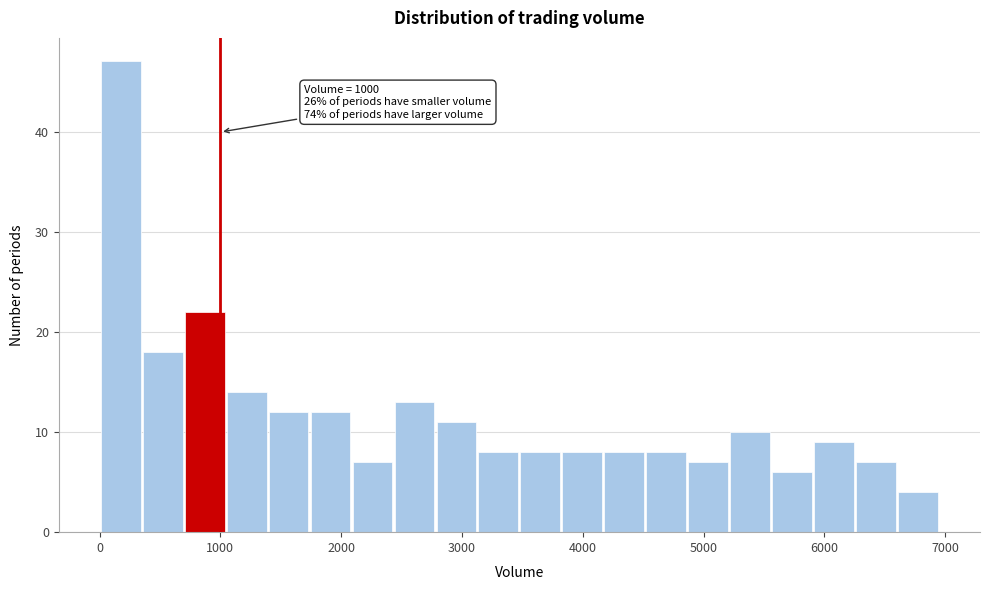

Read against the x-axis, roughly where is the centre of the tallest bar?

200